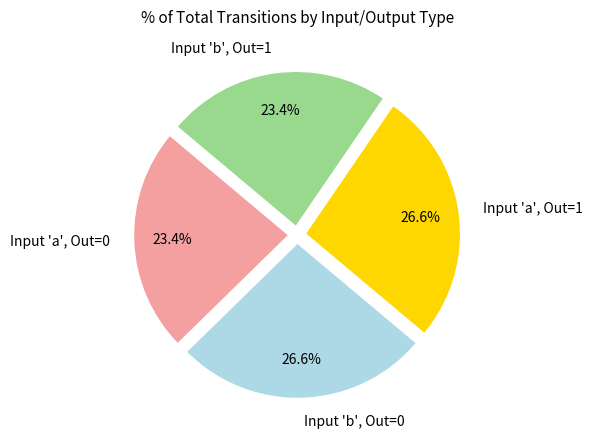

Do Input 'a', Out=0 and Input 'b', Out=1 together represent more than half of the pie?

No